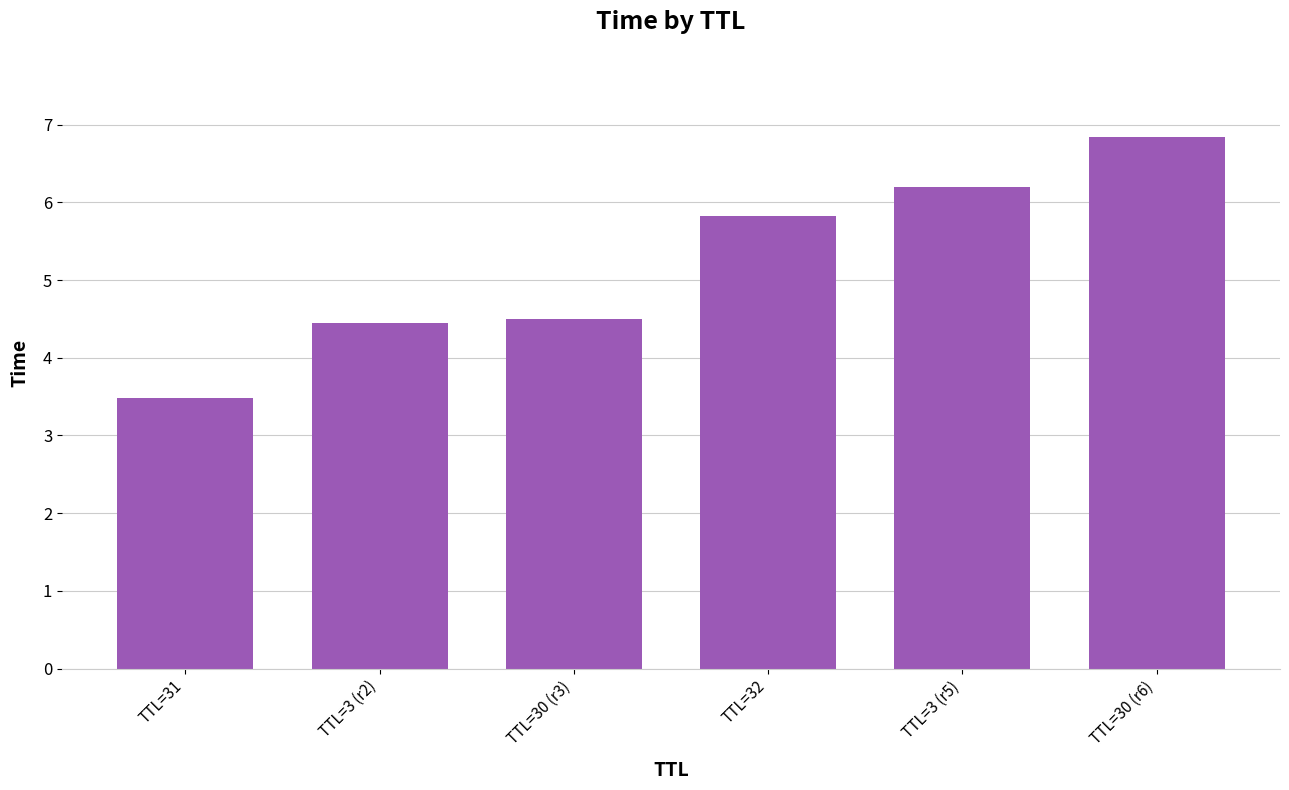

Reading left to right, what are all the values shown in this chart?

3.5	4.5	4.5	5.8	6.2	6.8